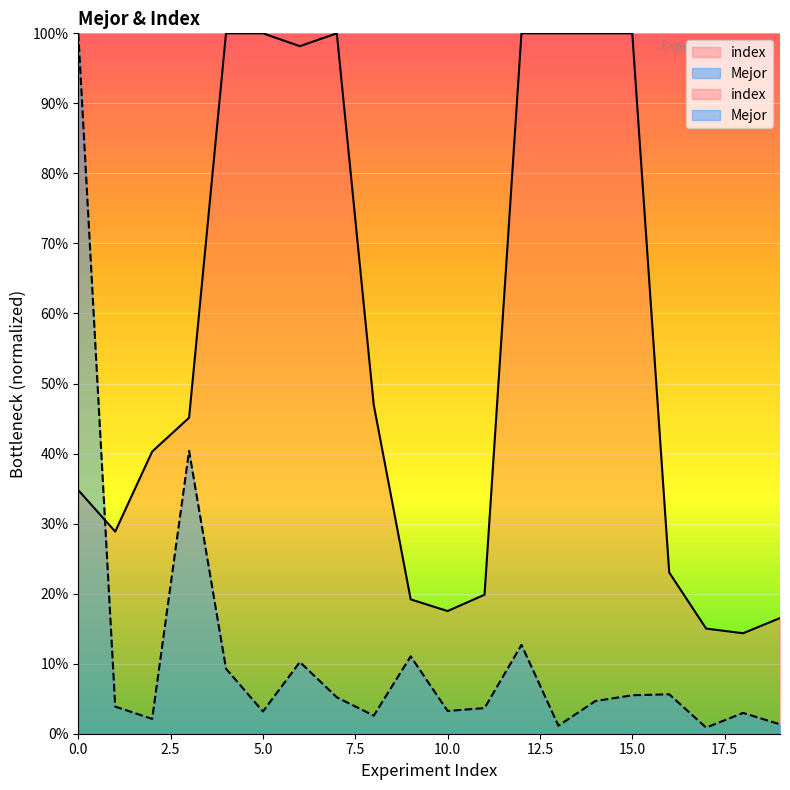

Which series has the largest total across all categories?

index